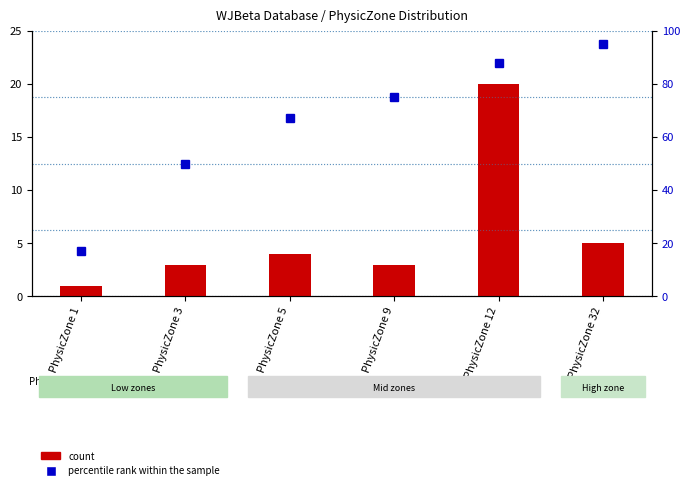

How many data points in percentile rank within the sample are above 75?

2